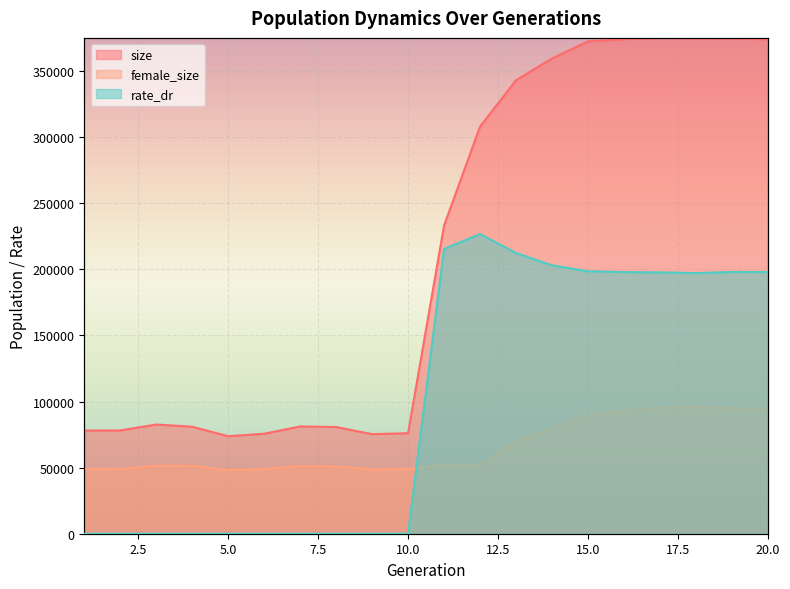

What is the difference between the highest and lowest values at 17?

279797.0